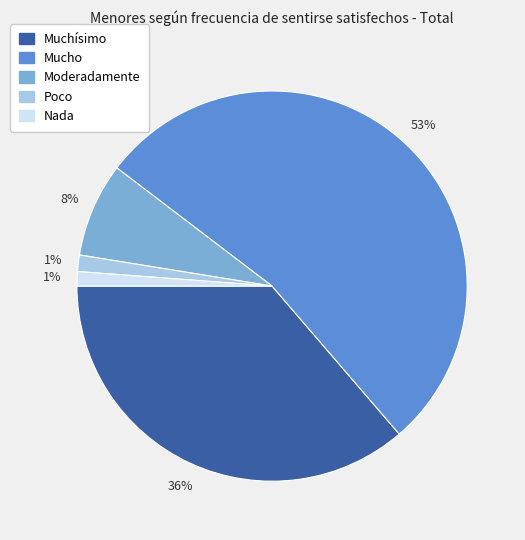

What percentage is the Poco slice, to the nearest percent?

1%